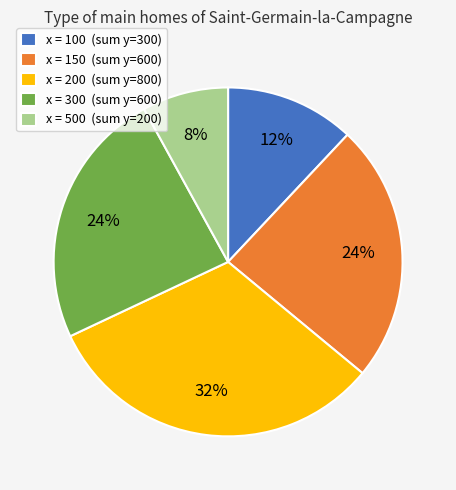

Which slice is the smallest?

x = 500 (sum y=200)